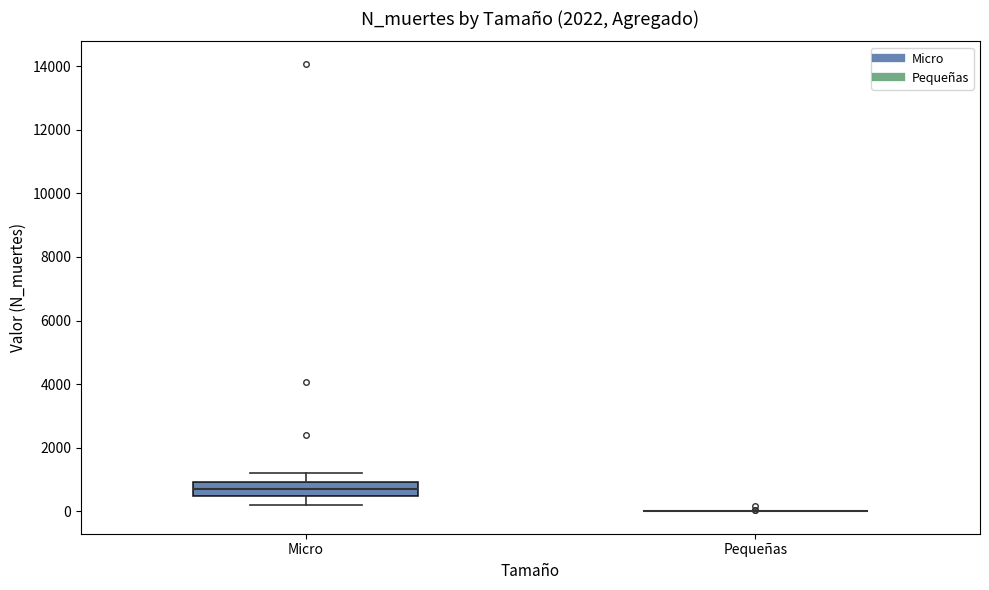

Reading left to right, read every box against the y-axis: the position of its median line, the range the box covers, and the ends of its whiskers. The values are not printed on the chart, so give them approximately, as read against the axis.

Micro: median 800, box 400 to 1000, whiskers 200 to 1200
Pequeñas: box collapsed to a line at 0, whiskers 0 to 0